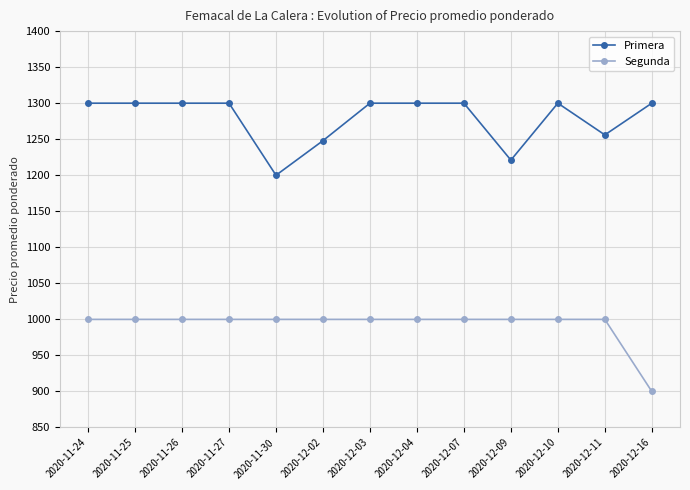

Is it true that Segunda equals 1583 at 2020-11-24?

False